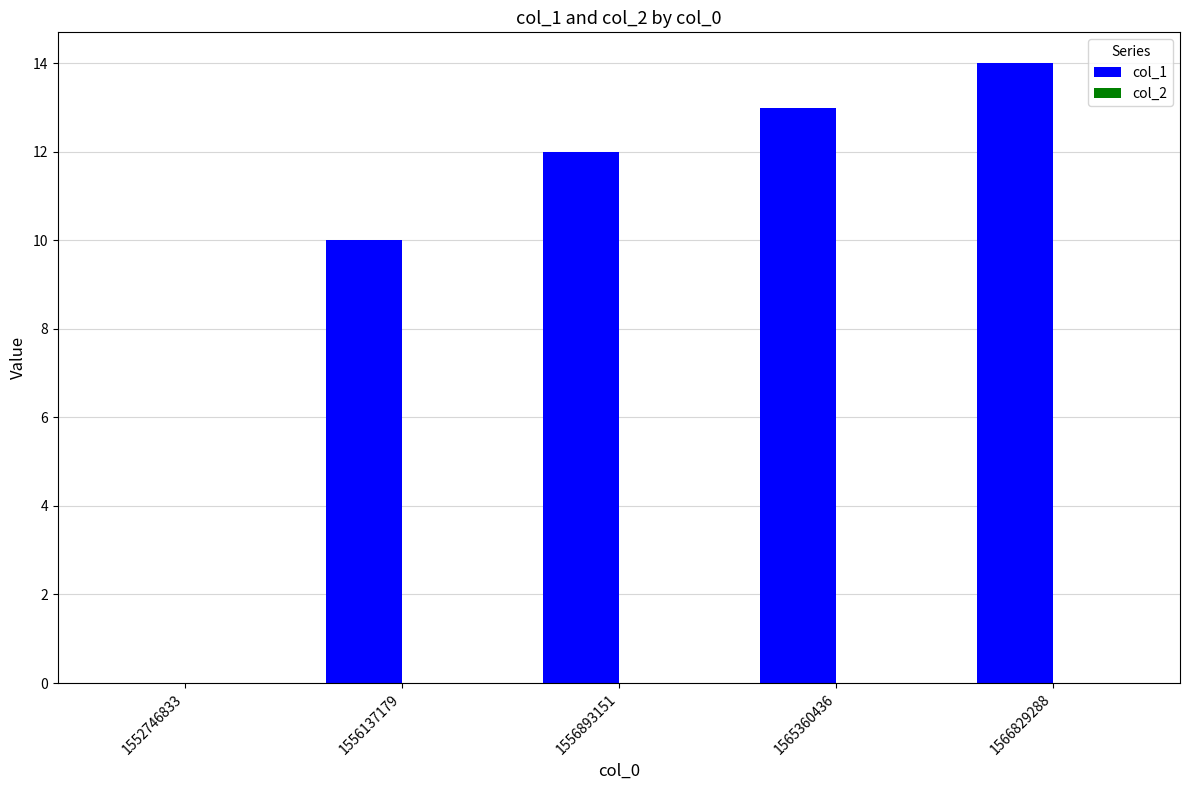

Where is the data nearest to the value 7?

1556137179